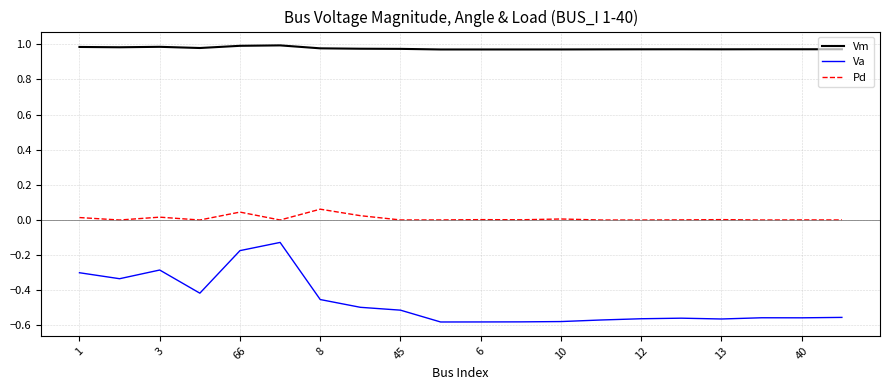

What is the difference between the maximum and second lowest values in the Va series?

0.5